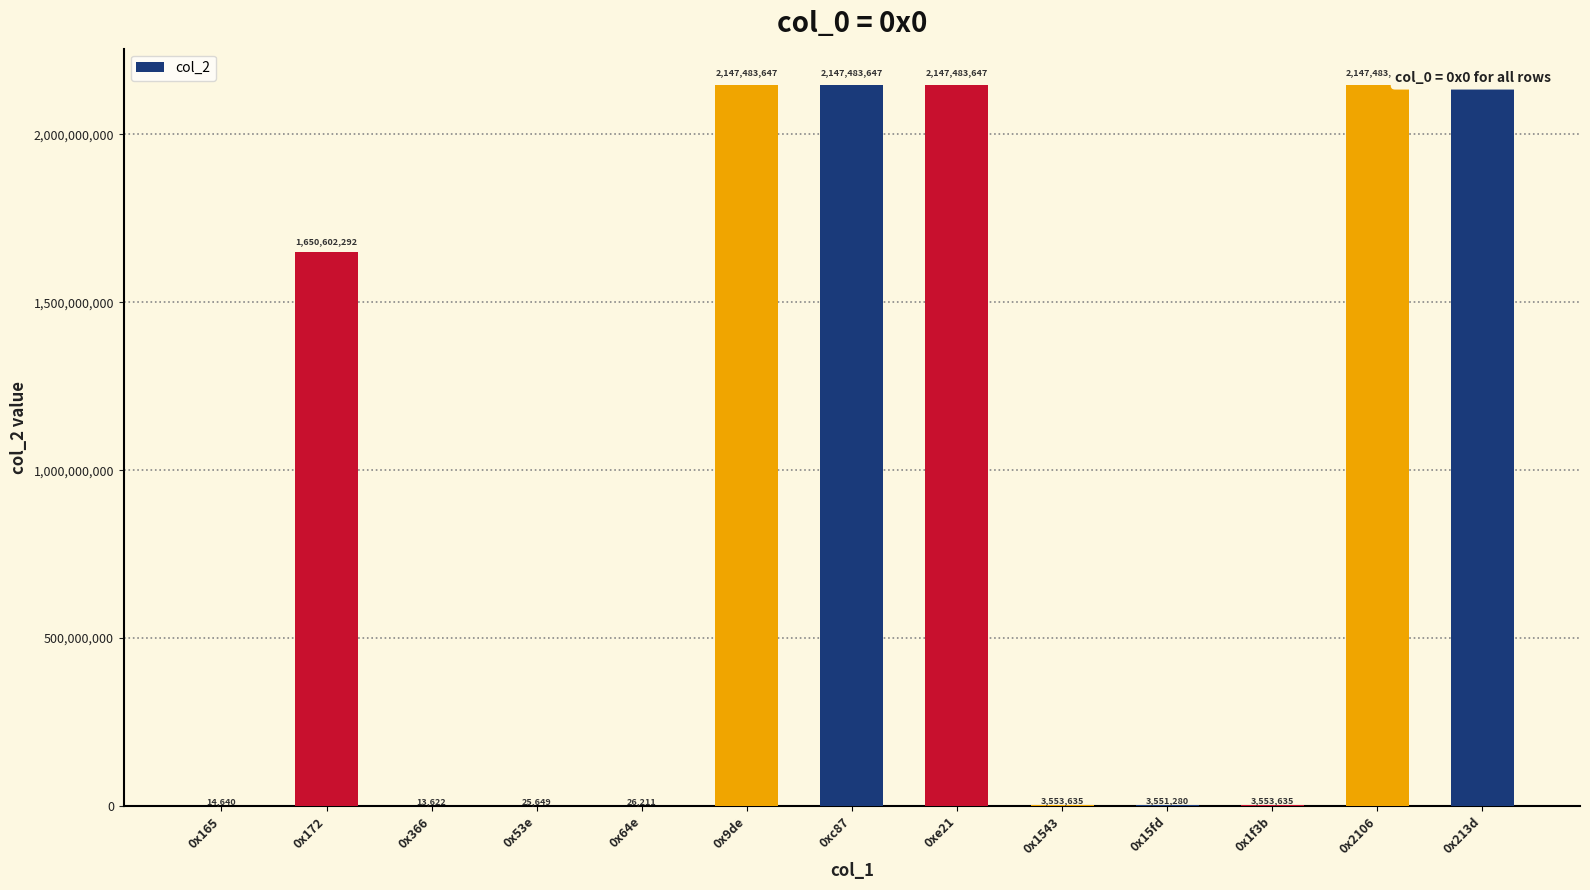

What is the greatest value displayed?

2147483647